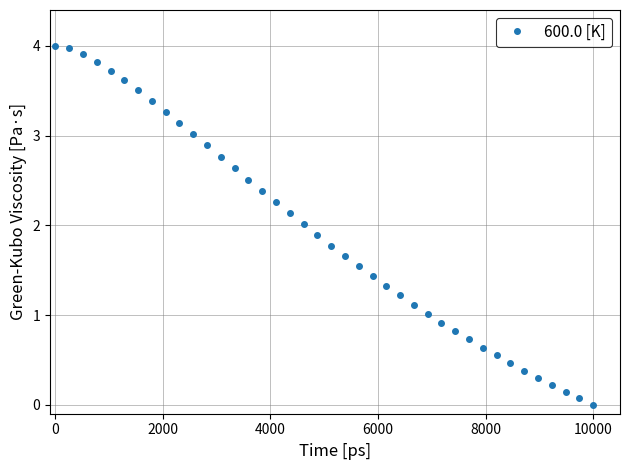

What is the difference between the second highest and minimum values?

4.0